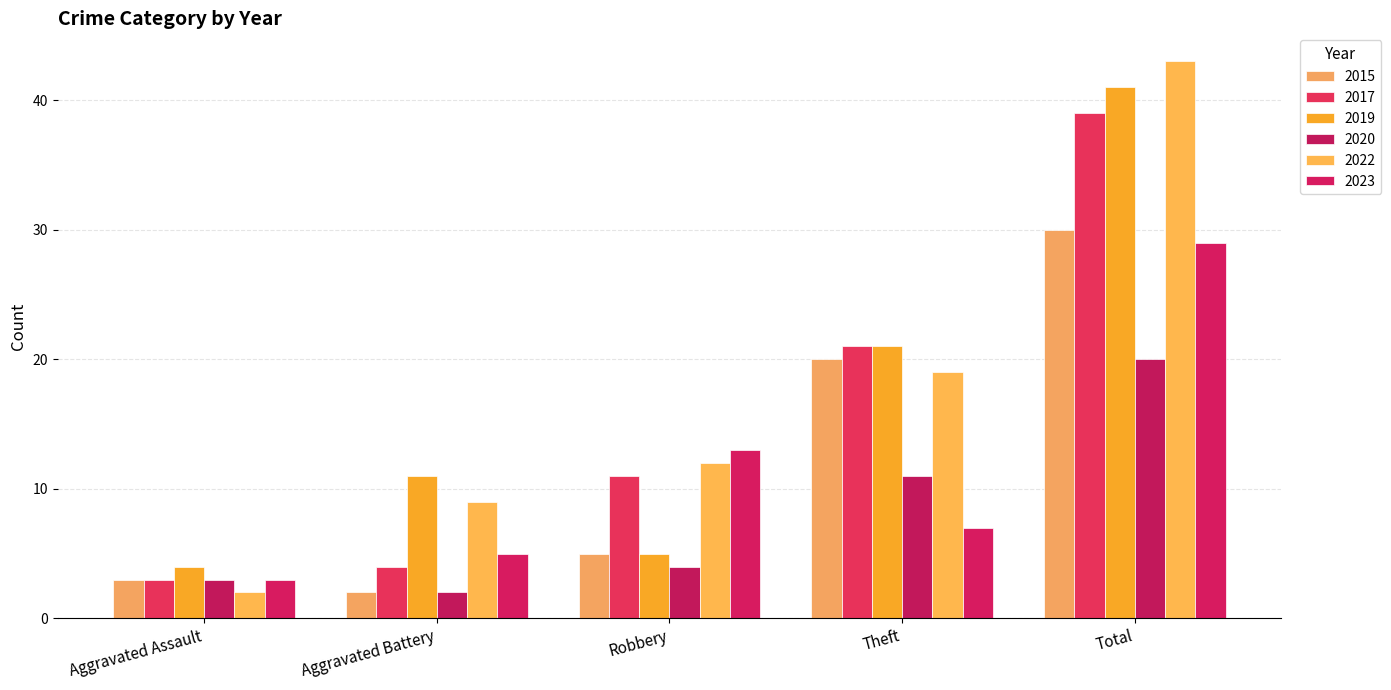

What is the lowest value of the 2019 series?

4